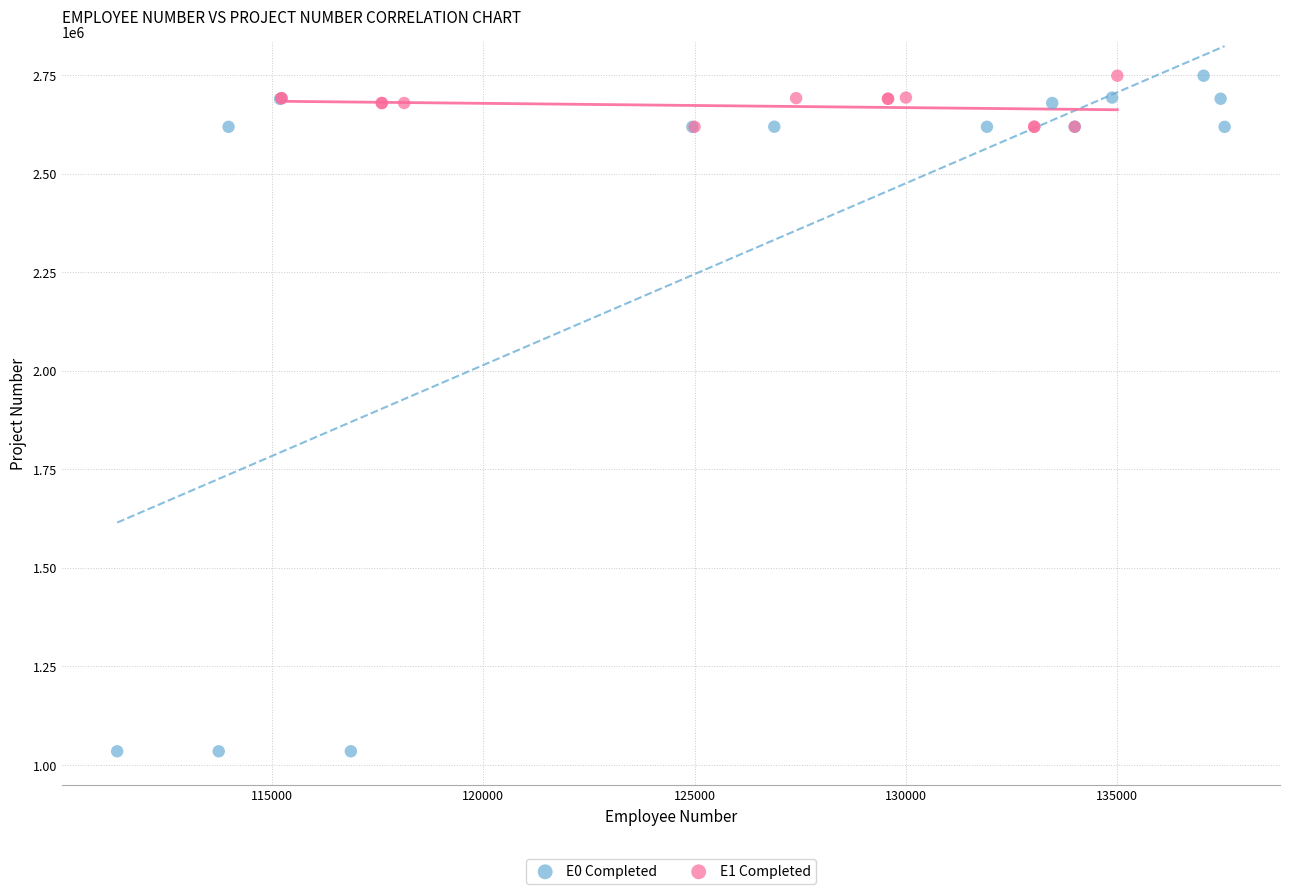

Which series reaches the minimum Y coordinate?

E0 Completed